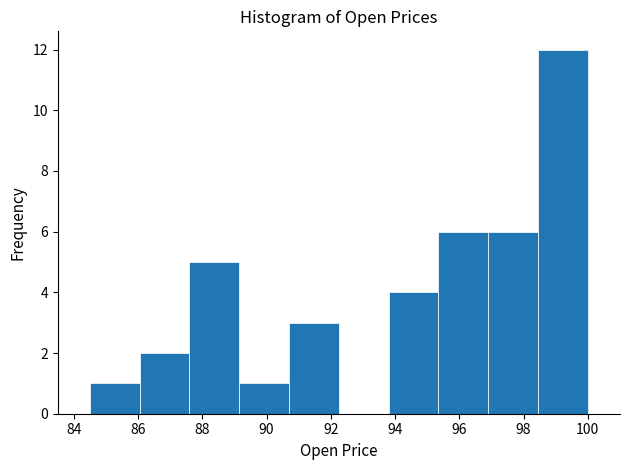

Over which range of the x-axis is the bar tallest?

98.45 to 100.00